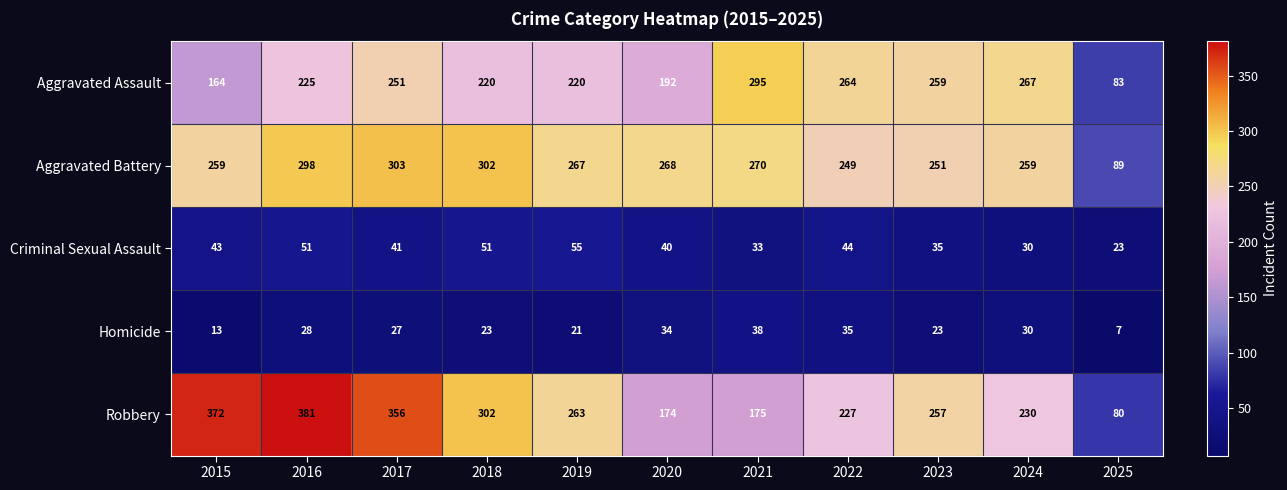

Rank the series at 2016 from lowest to highest value.

Homicide, Criminal Sexual Assault, Aggravated Assault, Aggravated Battery, Robbery